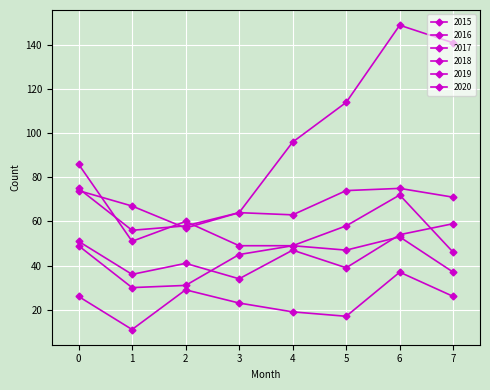

List the series in order of their peak value, lowest first.

2015, 2019, 2016, 2017, 2018, 2020